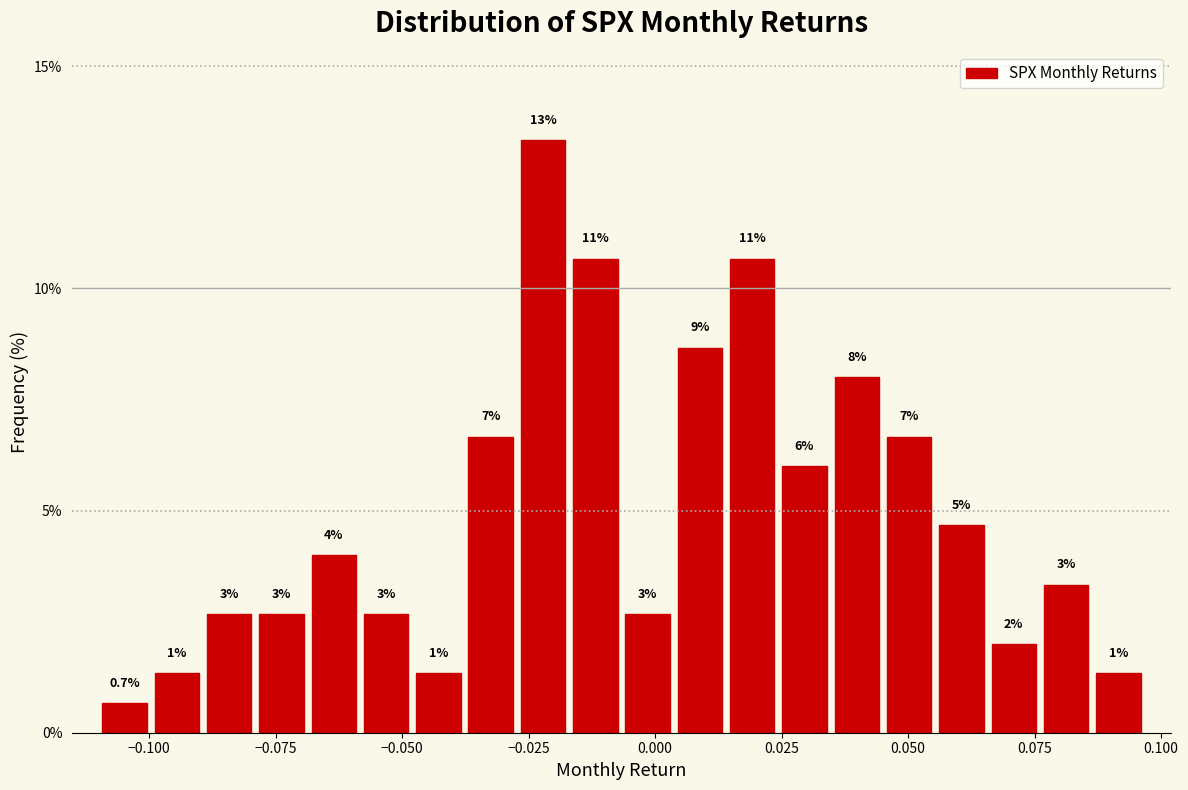

Read against the x-axis, roughly where is the centre of the tallest bar?

-0.020